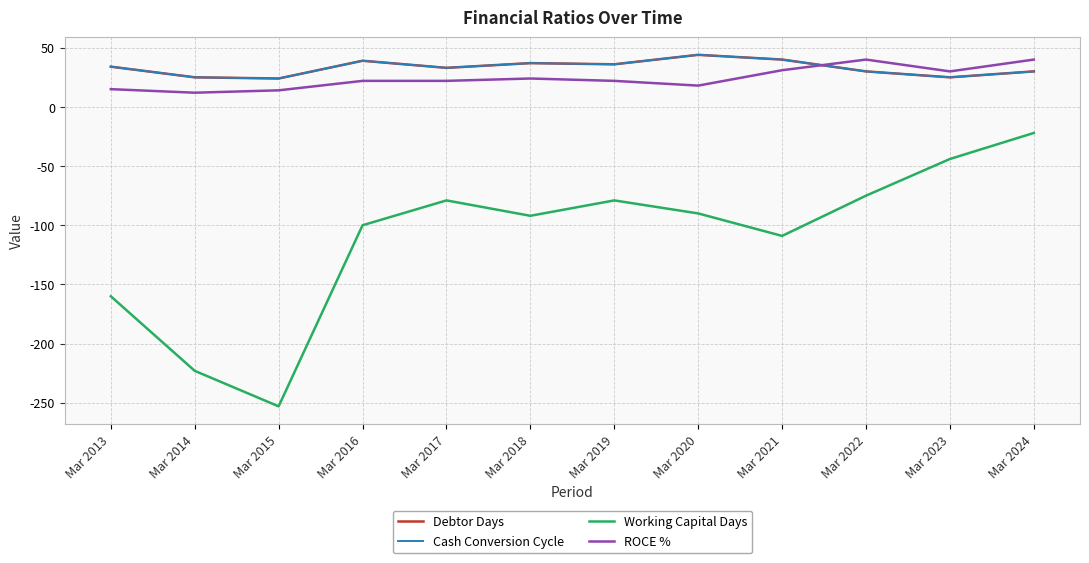

Which series changed the most between Mar 2019 and Mar 2023?

Working Capital Days